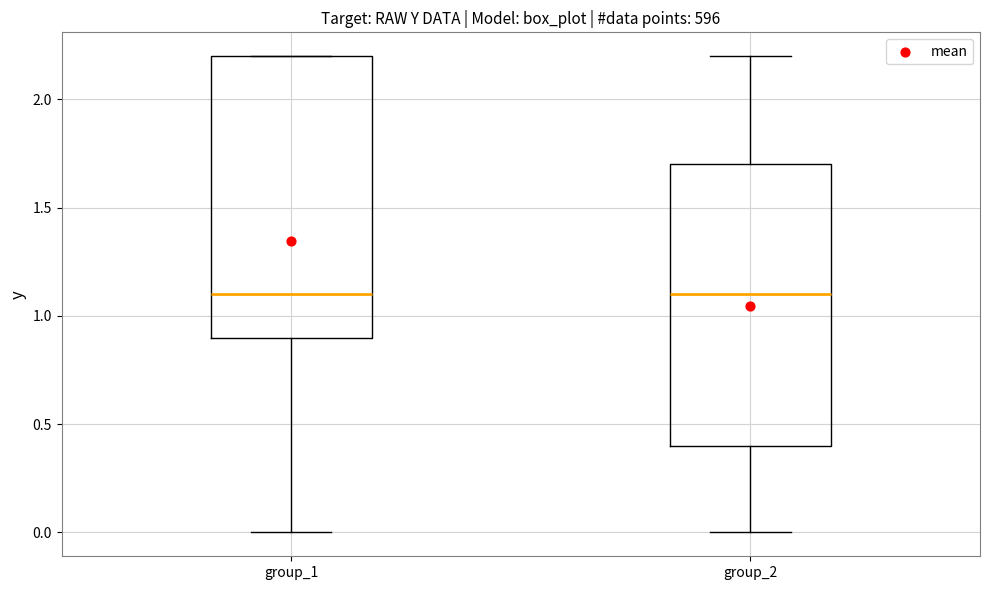

Reading left to right, read every box against the y-axis: the position of its median line, the range the box covers, and the ends of its whiskers. The values are not printed on the chart, so give them approximately, as read against the axis.

group_1: median 1.1, box 0.9 to 2.2, whiskers 0.0 to 2.2
group_2: median 1.1, box 0.4 to 1.7, whiskers 0.0 to 2.2